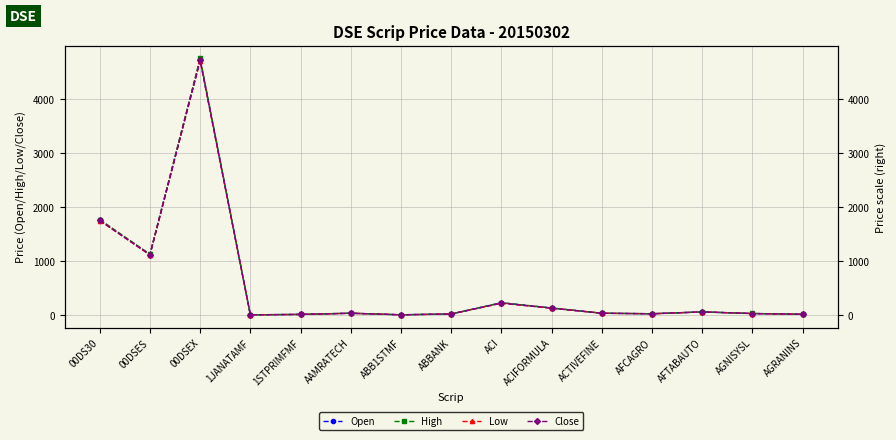

Reading left to right, transcribe all the data shown in this chart.

Open: 1758.8	1122.7	4739.6	4.9	12.9	34.7	5.9	20.8	229.2	131.4	34.8	25.0	59.3	29.2	15.4
High: 1771.0	1127.8	4756.1	4.9	13.0	35.3	5.9	20.9	229.2	131.8	34.9	25.2	59.8	29.9	15.9
Low: 1750.9	1115.3	4714.6	4.9	12.8	34.1	5.9	20.4	220.5	128.6	34.6	24.8	59.0	28.8	15.4
Close: 1754.2	1115.7	4719.4	4.9	12.9	34.6	5.9	20.5	221.7	128.9	34.7	24.9	59.3	29.3	15.9